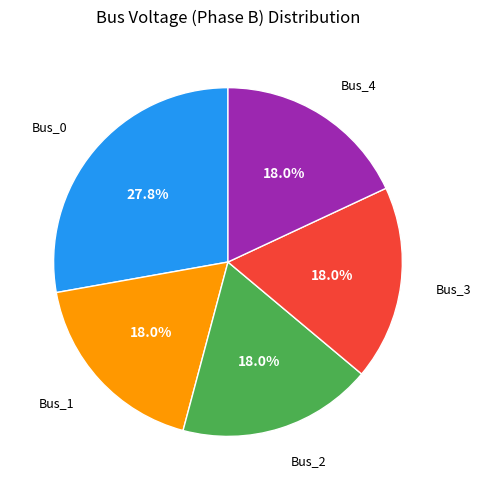

Is there any slice that represents more than half of the pie?

No